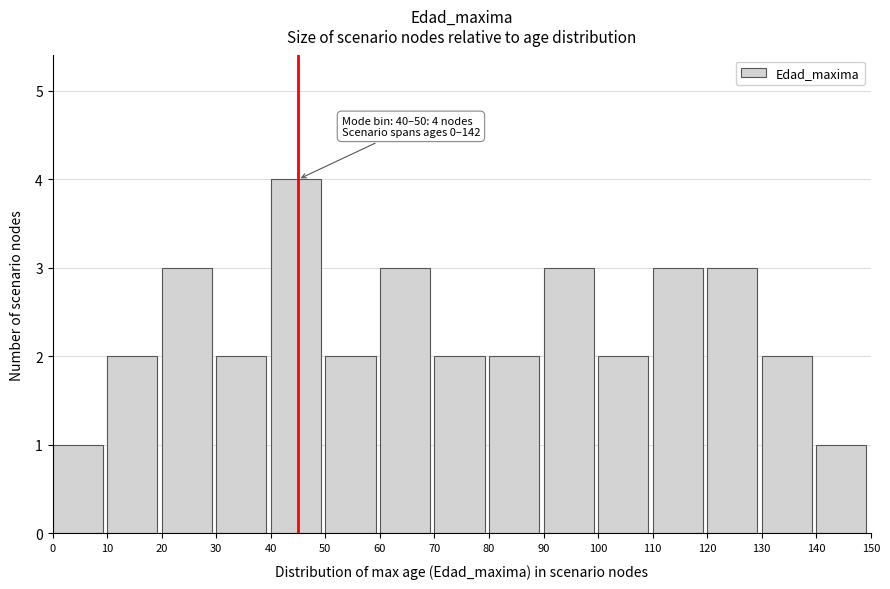

Over which range of the x-axis is the bar tallest?

40 to 50